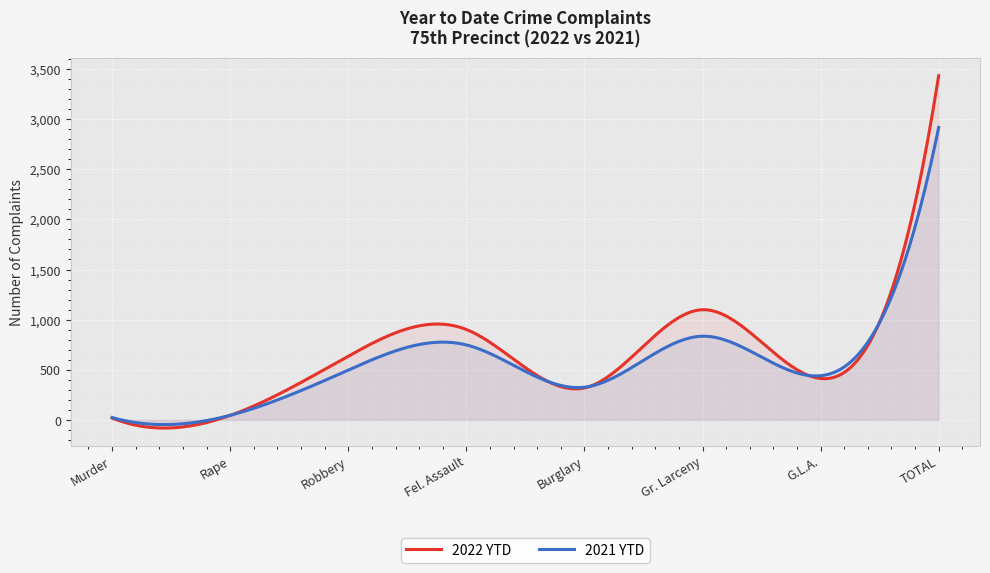

Reading right to left, list all the values displayed in this chart.

2022 YTD: 3433	413	1099	319	902	636	45	19
2021 YTD: 2917	441	835	326	748	497	46	24